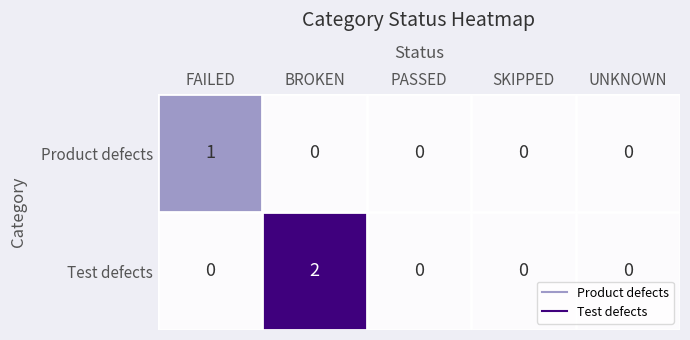

Count the Test defects values in the range 0 to 1.

4